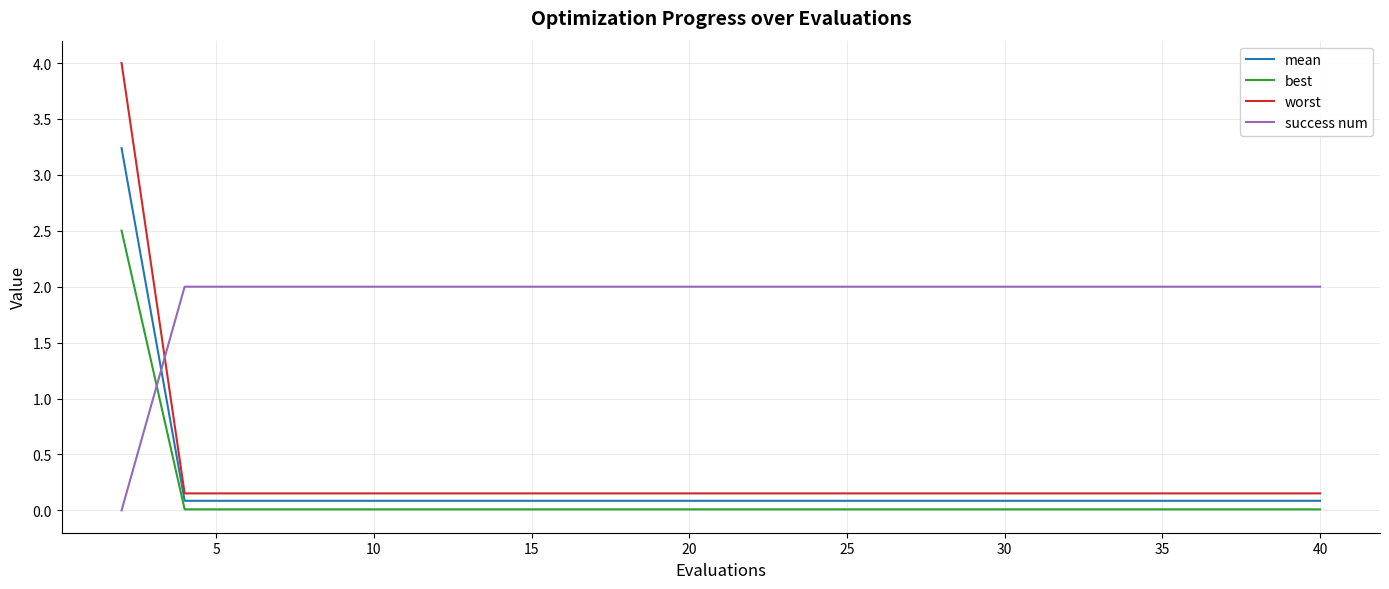

What are all the series names shown in the legend?

mean, best, worst, success num